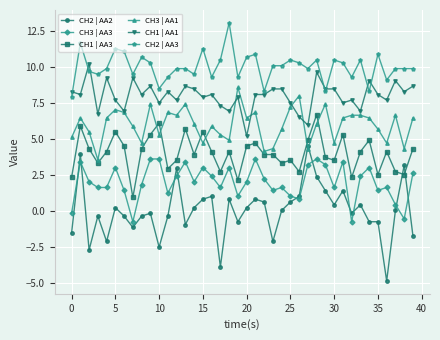

Which series has the largest total across all categories?

CH2 | AA3